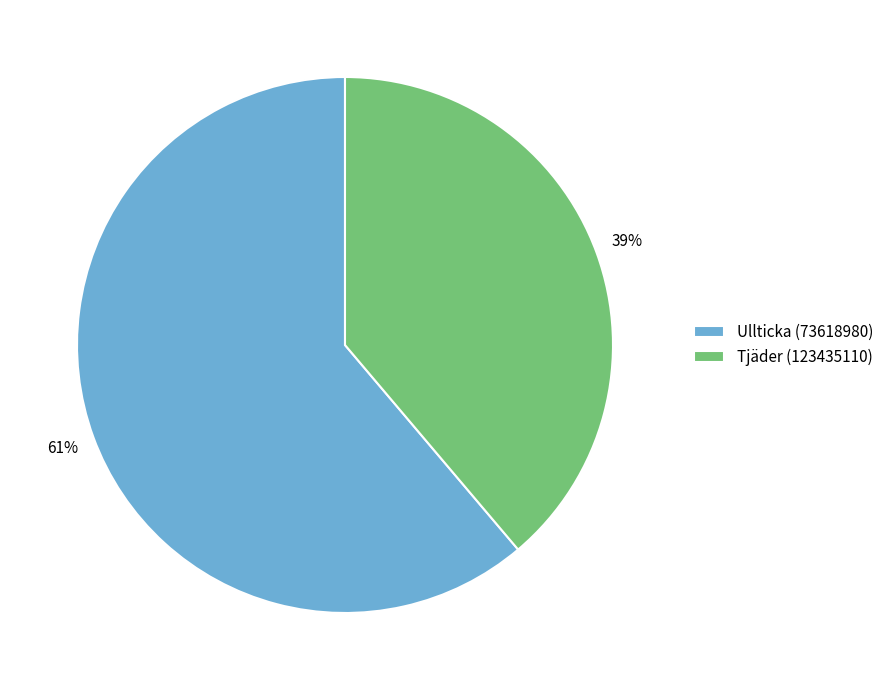

To the nearest percent, what portion does Ullticka (73618980) represent?

61%